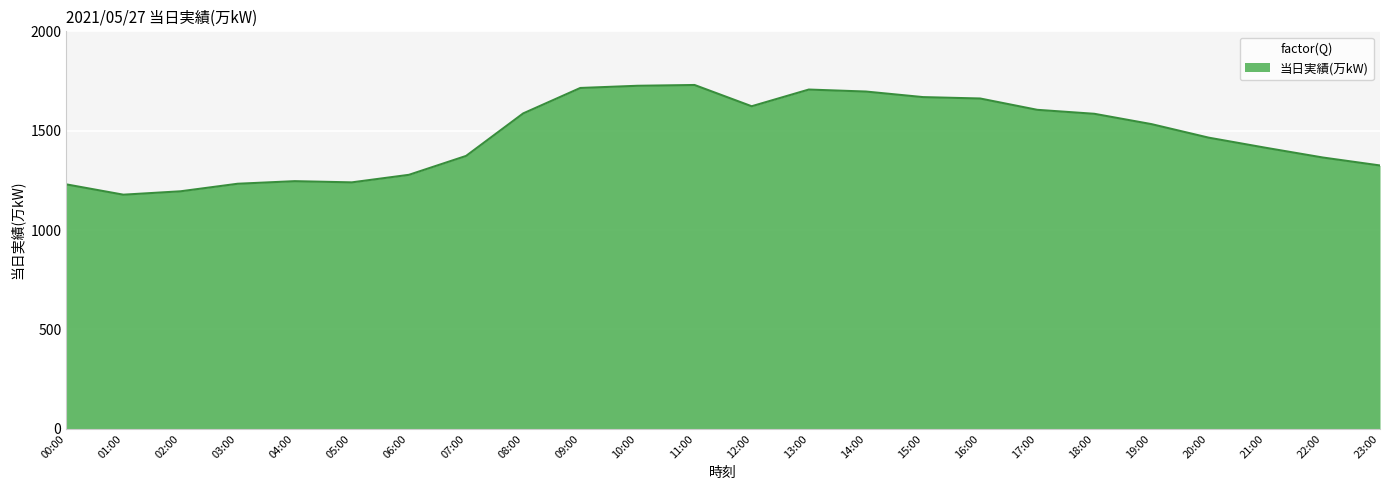

Is it true that the value at 22:00 is 1365?

True